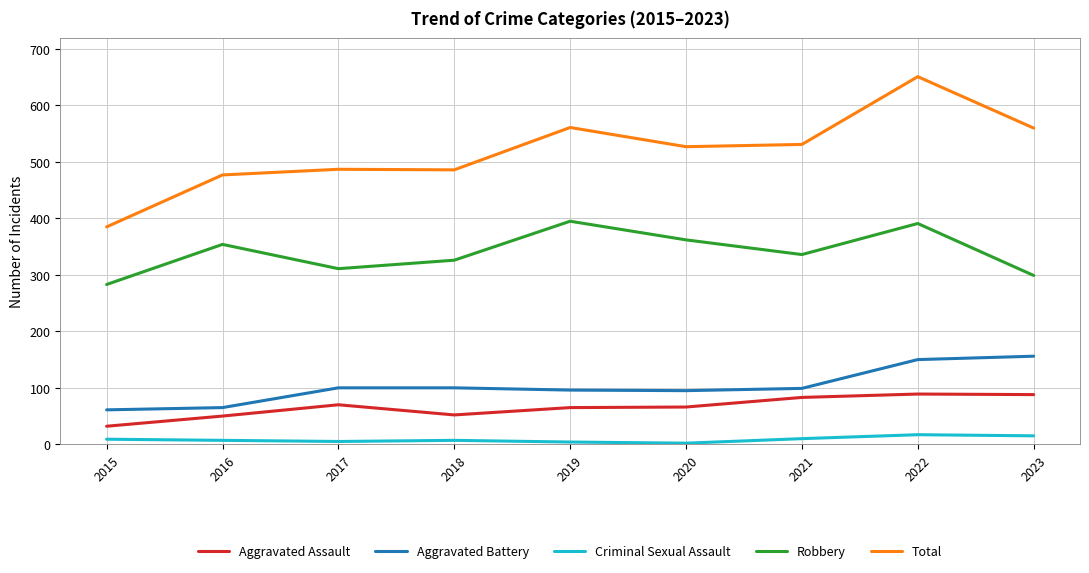

Does the chart have visible grid lines?

Yes